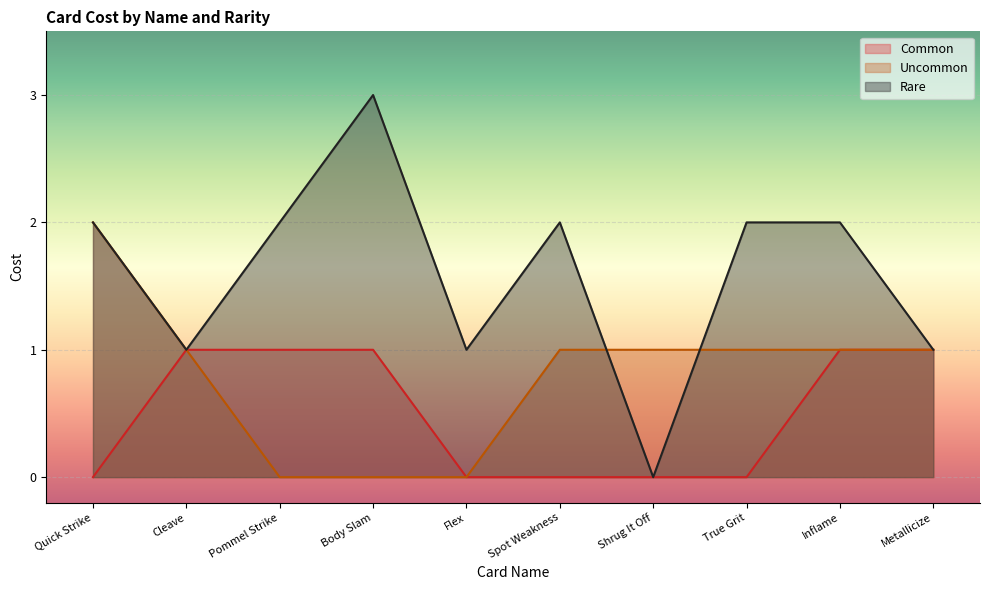

True or false: Rare and Common cross at least once.

False